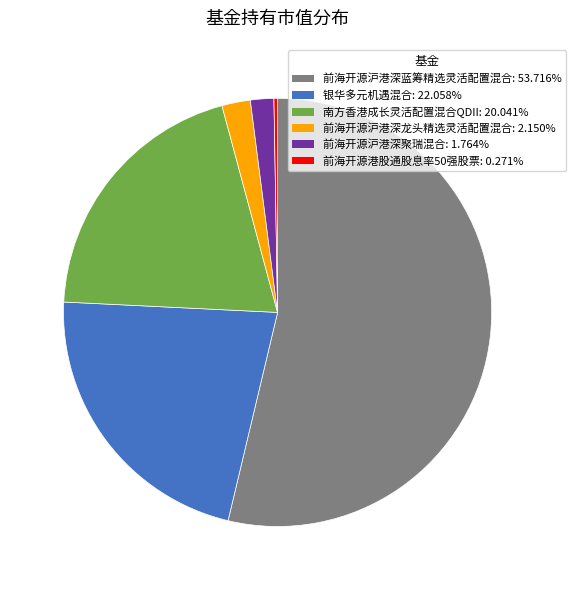

Is there a majority slice in this chart?

Yes